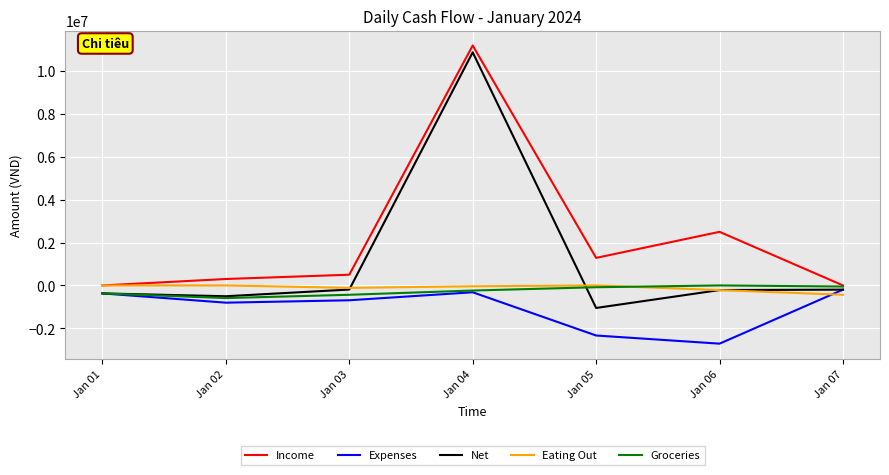

At which label does Net reach its minimum?

Jan 05